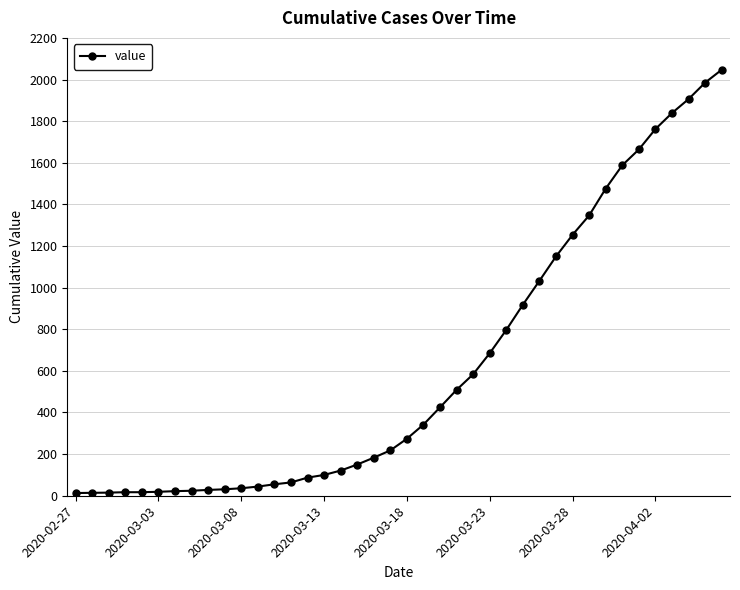

What is the maximum value shown in the chart?

2047